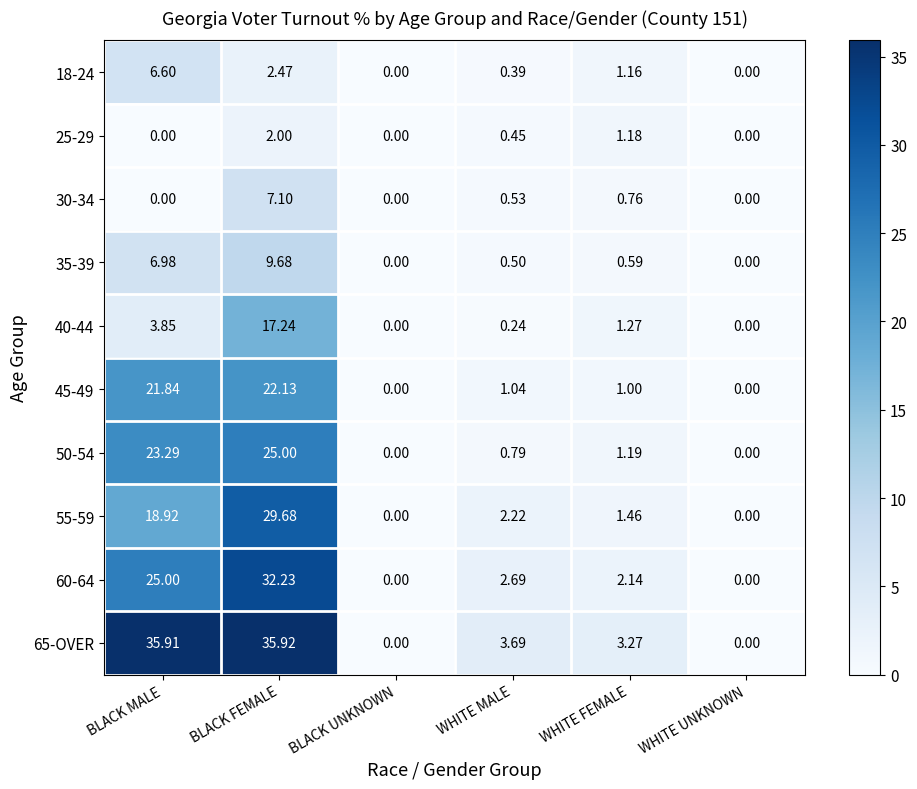

Count the number of categories in the chart.

6